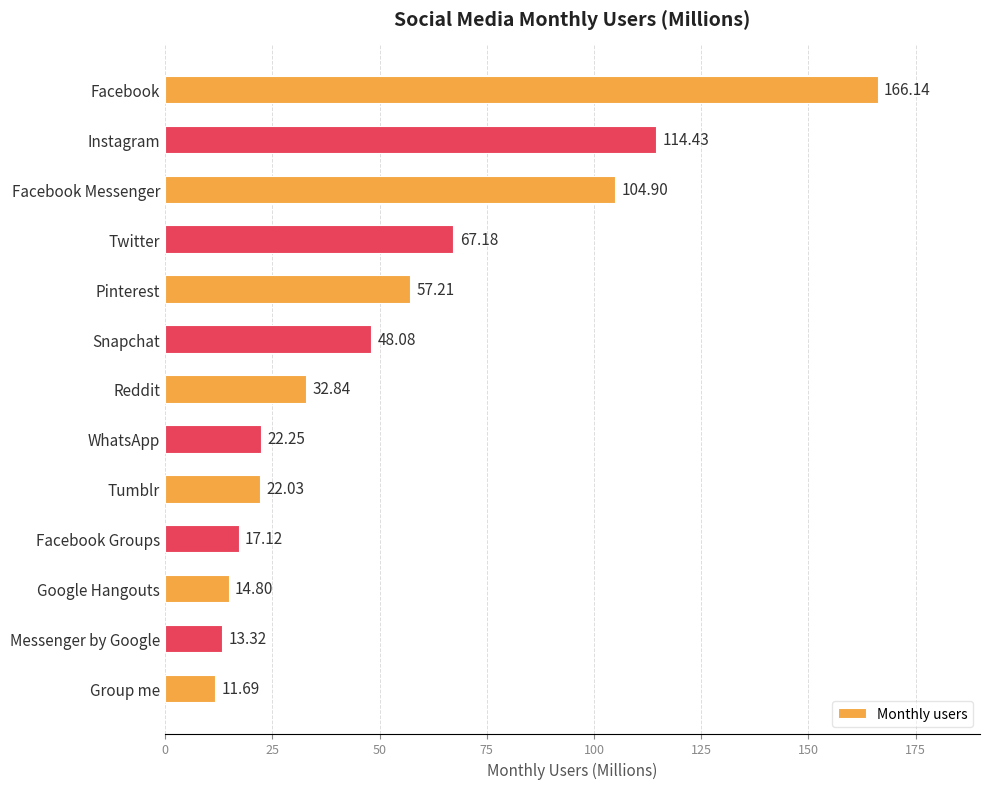

Which category has the lowest value across all series?

Group me